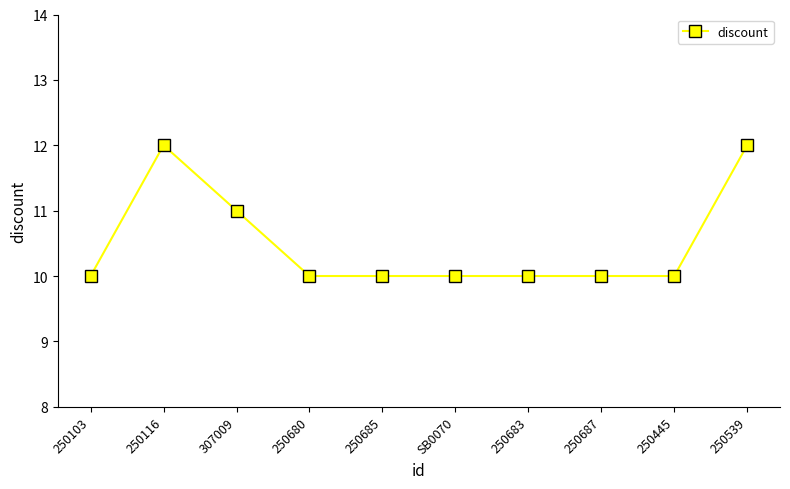

The chart shows a value of 16 at 250445. True or false?

False